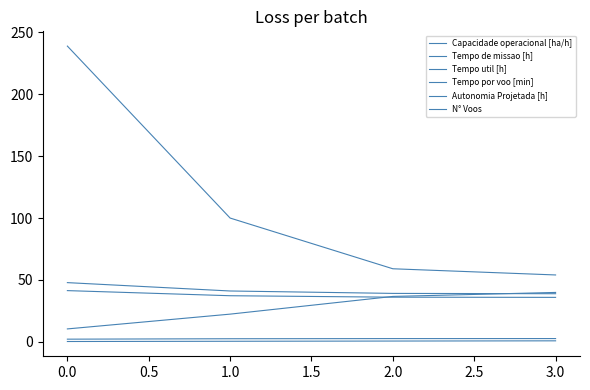

Does the chart have visible grid lines?

No